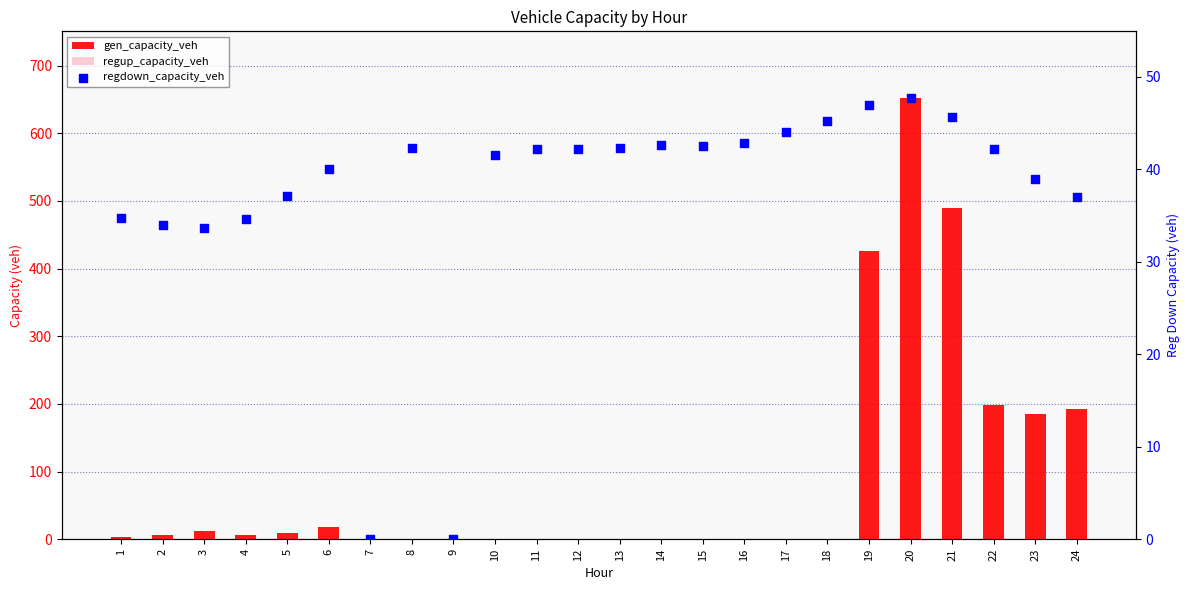

Which series contains the highest Y value?

gen_capacity_veh